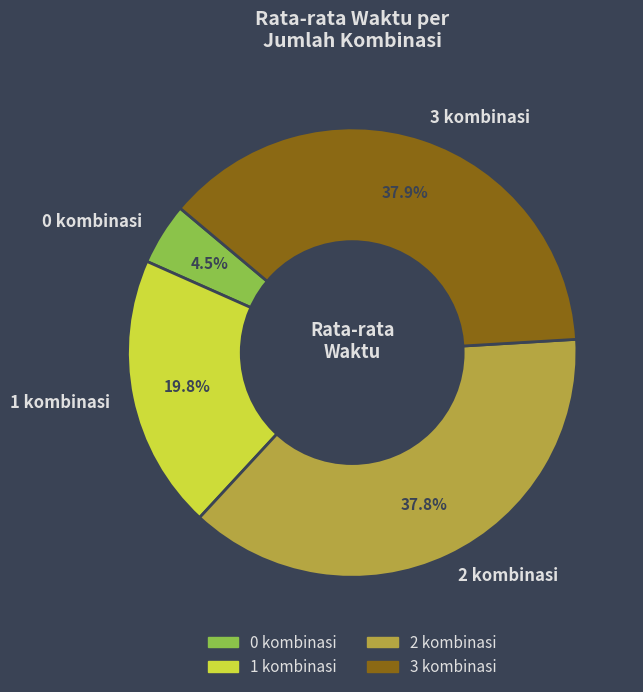

Combined, do 3 kombinasi and 2 kombinasi account for over 50%?

Yes